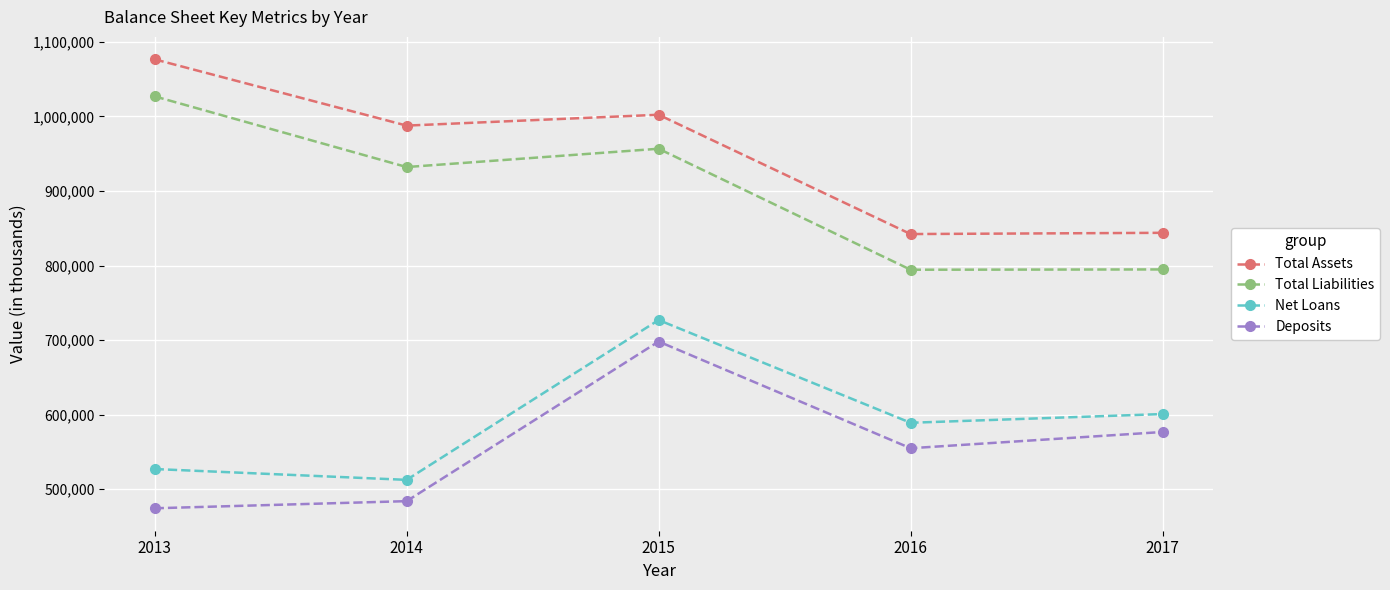

Between 2013 and 2014, which series saw the biggest shift?

Total Liabilities